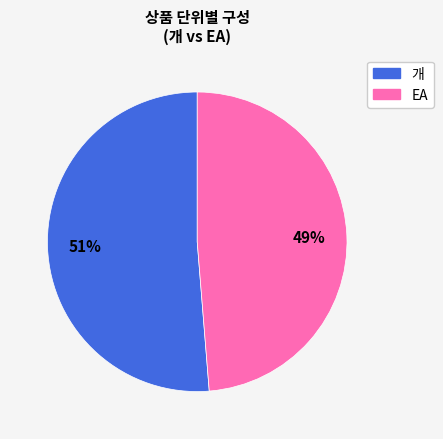

Is it true that 개 is 70% of the pie?

False